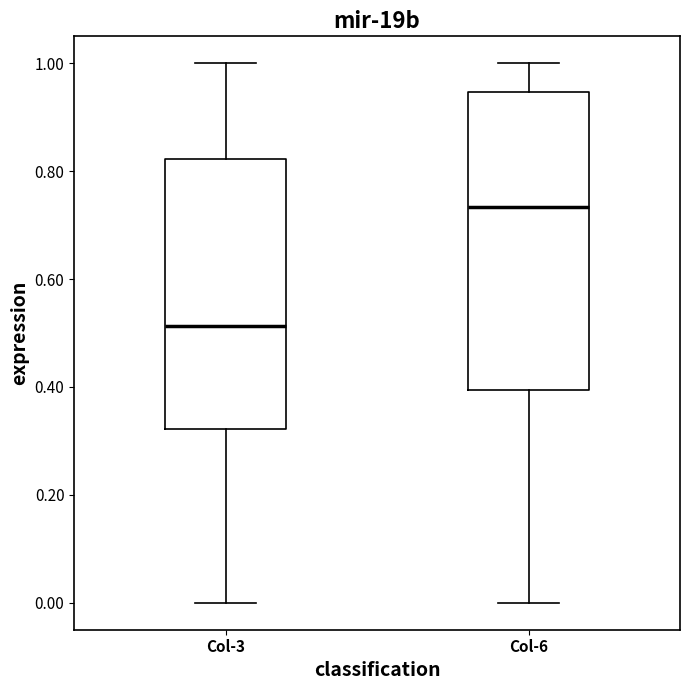

Comparing the boxes themselves (not the whiskers), which one is the tallest?

Col-6